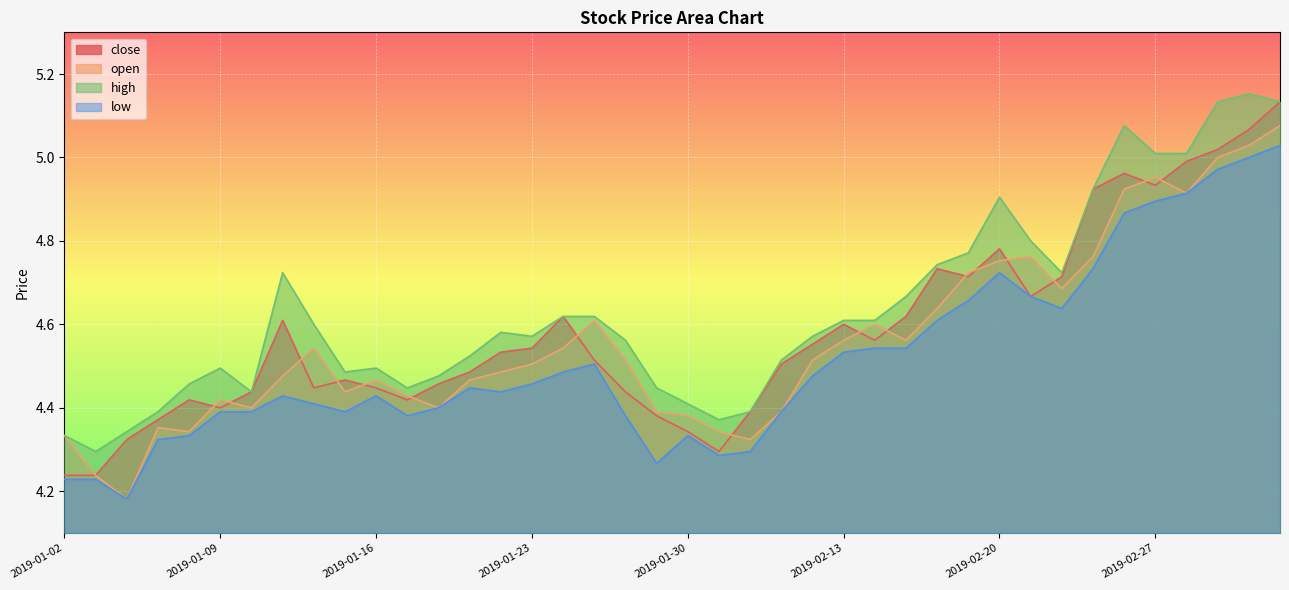

How many distinct data groups are displayed?

4